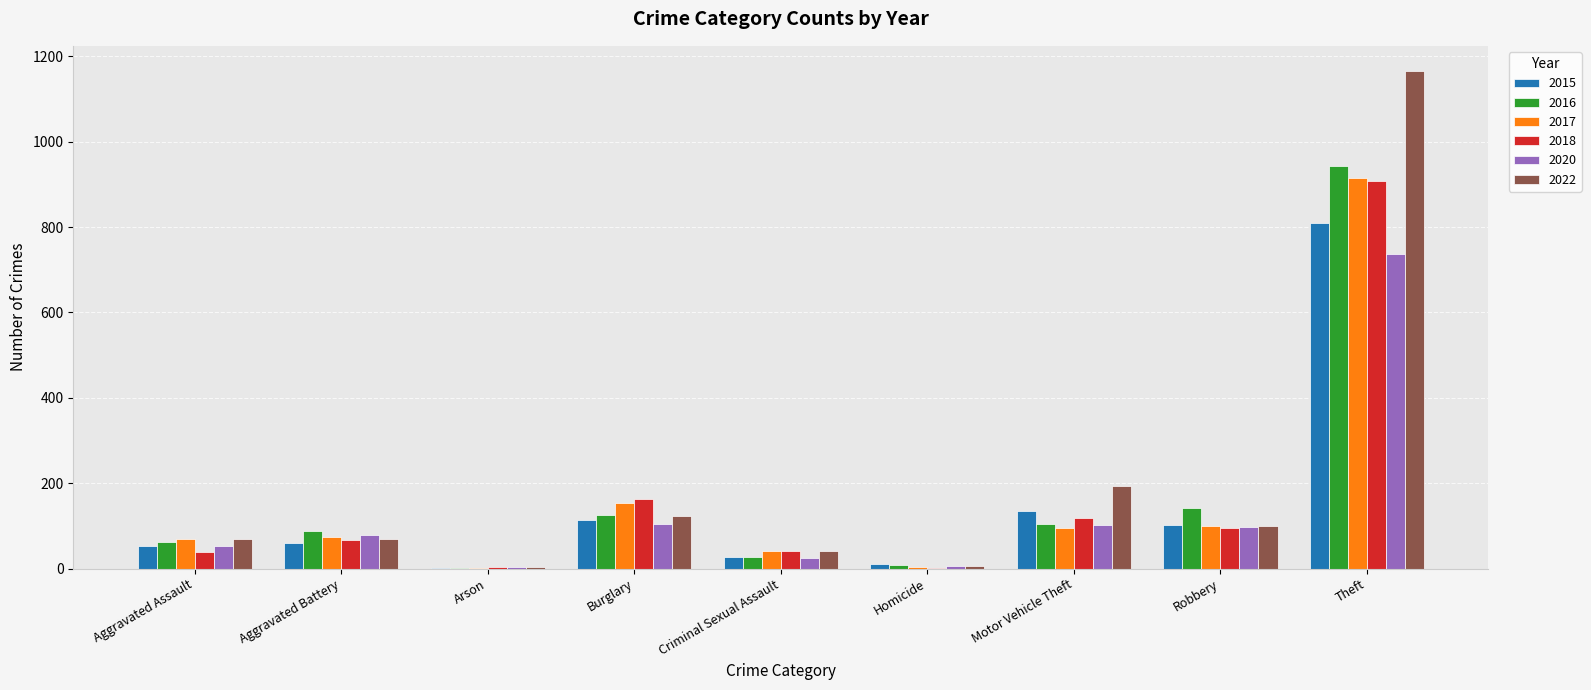

Which category has the highest value in the 2015 series?

Theft